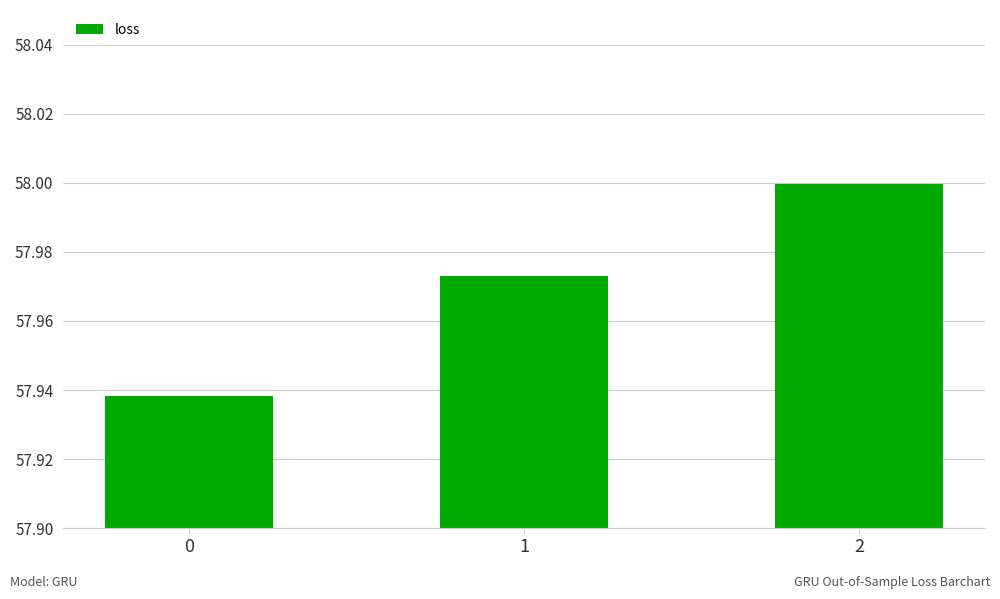

What is the sum of all values?

173.9